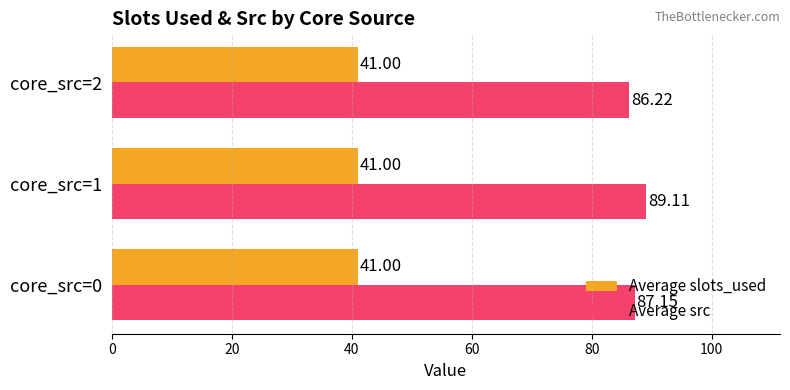

What is the spread (max minus min) of values at core_src=1?

48.1